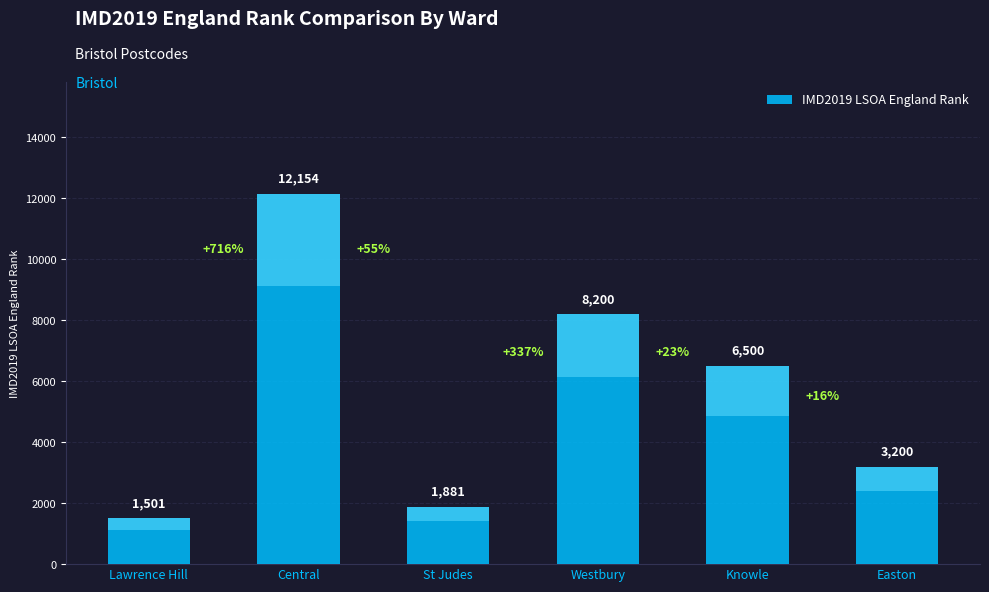

Approximately how many times larger is the value at Knowle compared to St Judes?

3.5